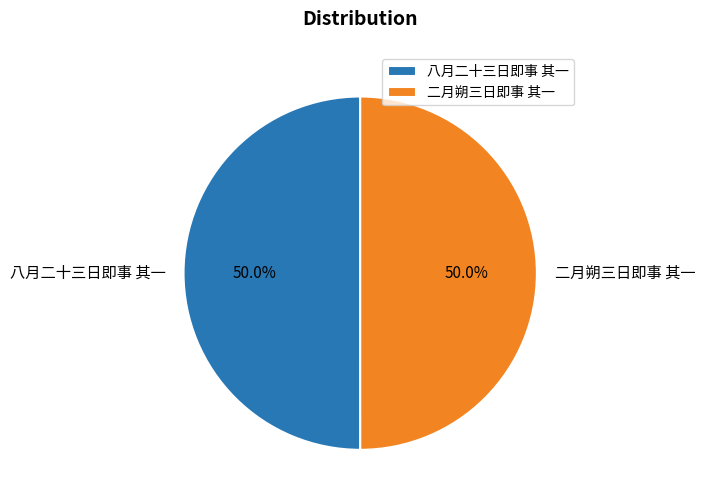

What is the total percentage of 八月二十三日即事 其一 and 二月朔三日即事 其一?

100.0%